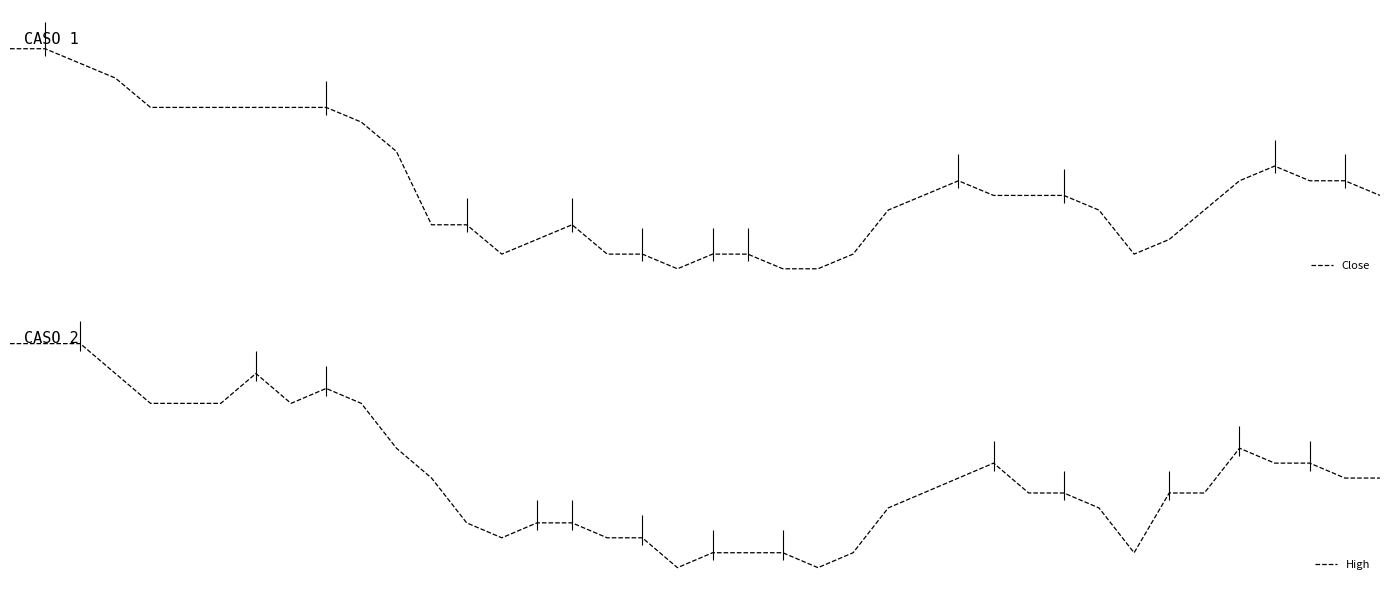

What is the maximum value for Close?

0.2